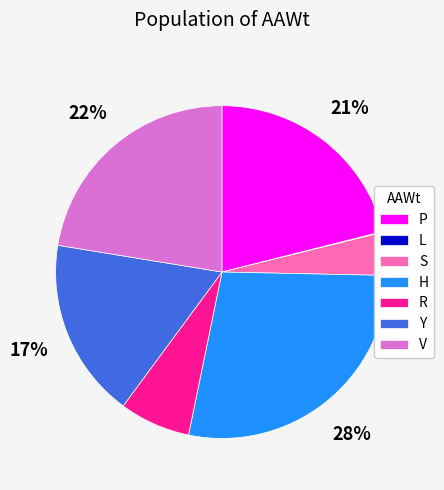

To the nearest percent, what is the combined percentage of Y and R?

24%